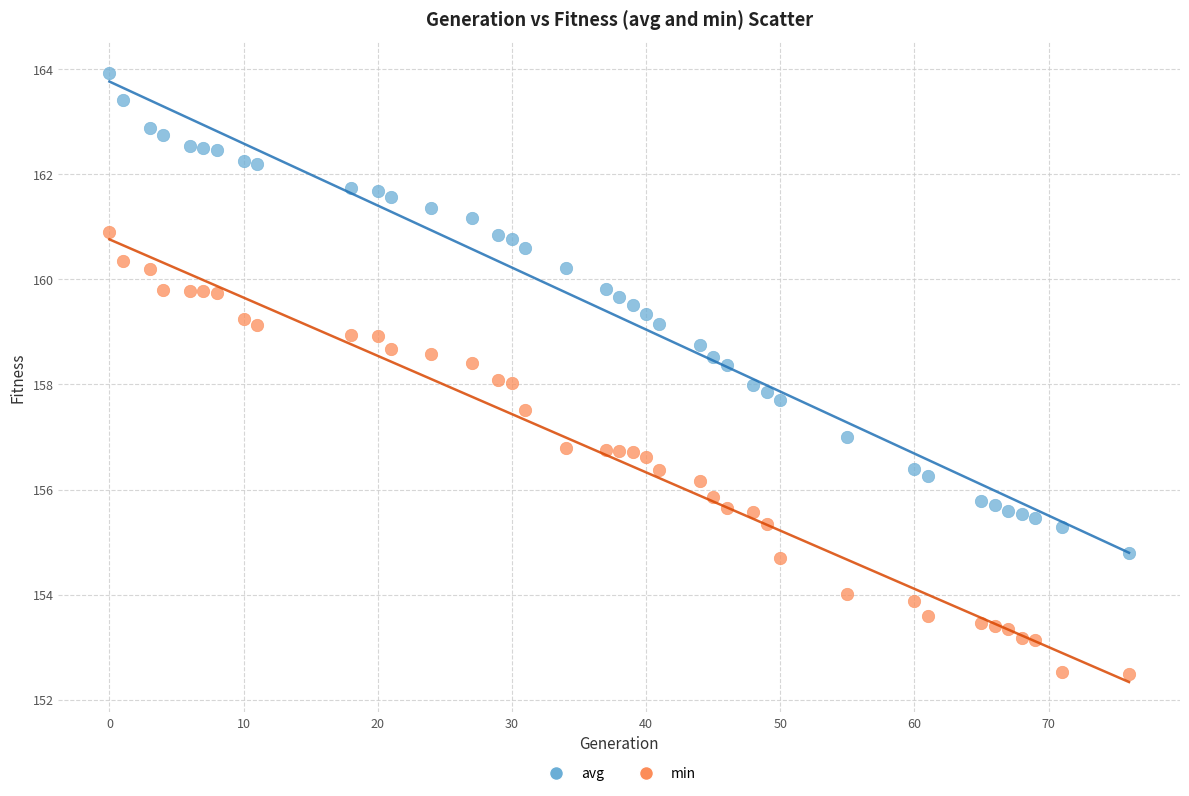

Across all data points, what is the range of Y values (max minus min)?

11.5